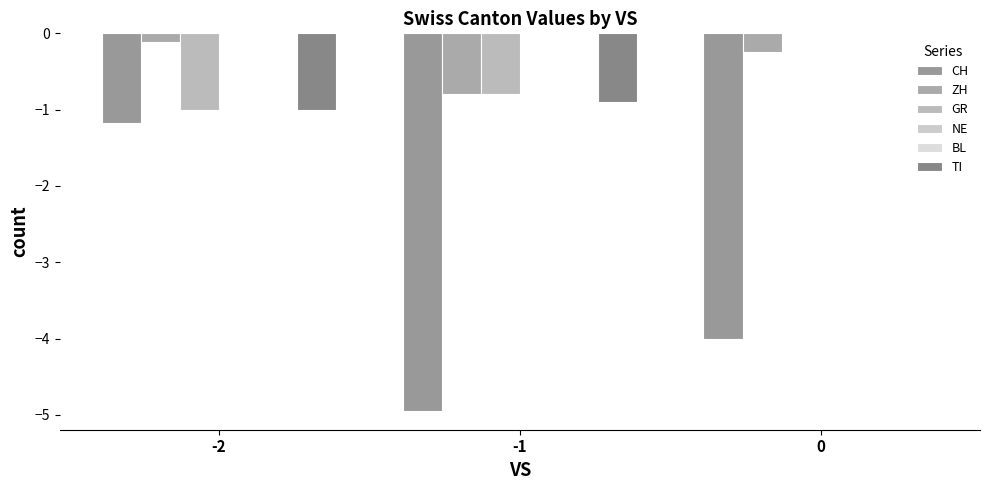

At which category does the chart reach its minimum across all series?

-1